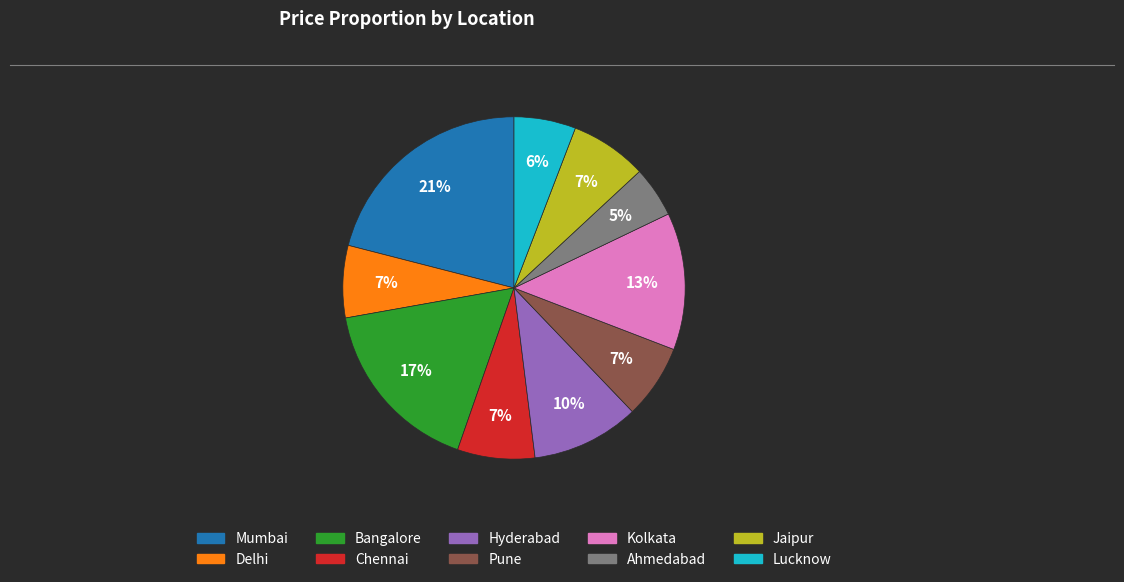

Between Kolkata and Delhi, which is larger?

Kolkata